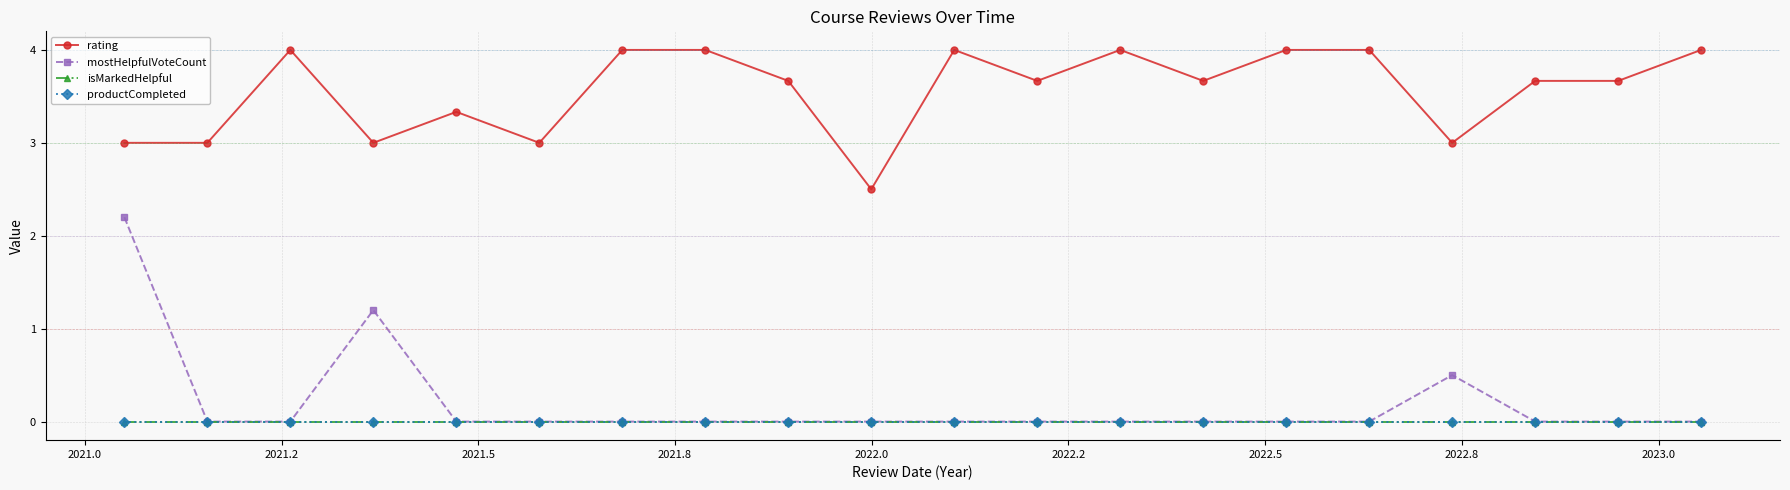

Is this an area chart (filled region under the line)?

No